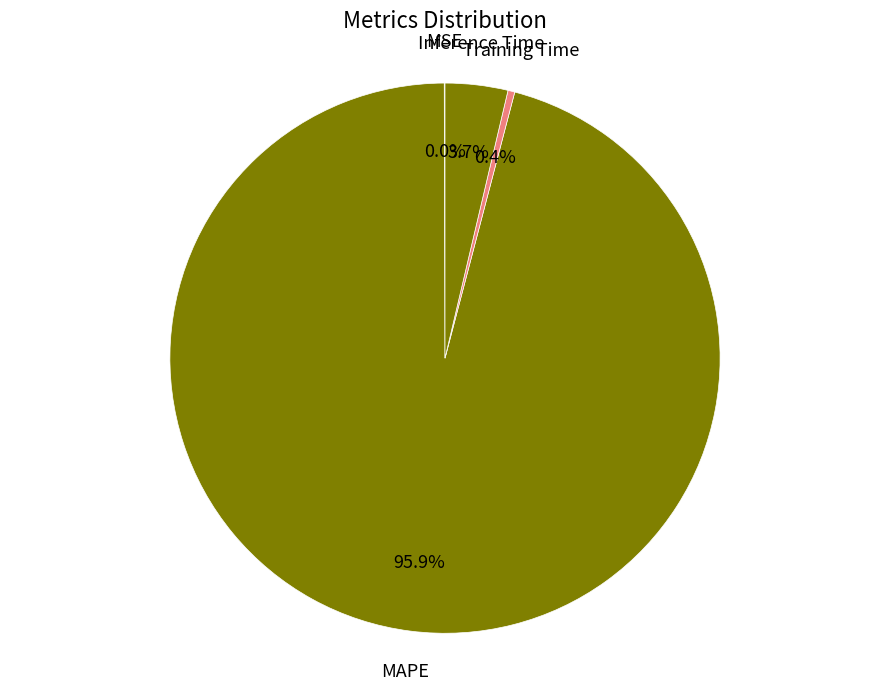

Which has a higher value, Inference Time or MAPE?

MAPE